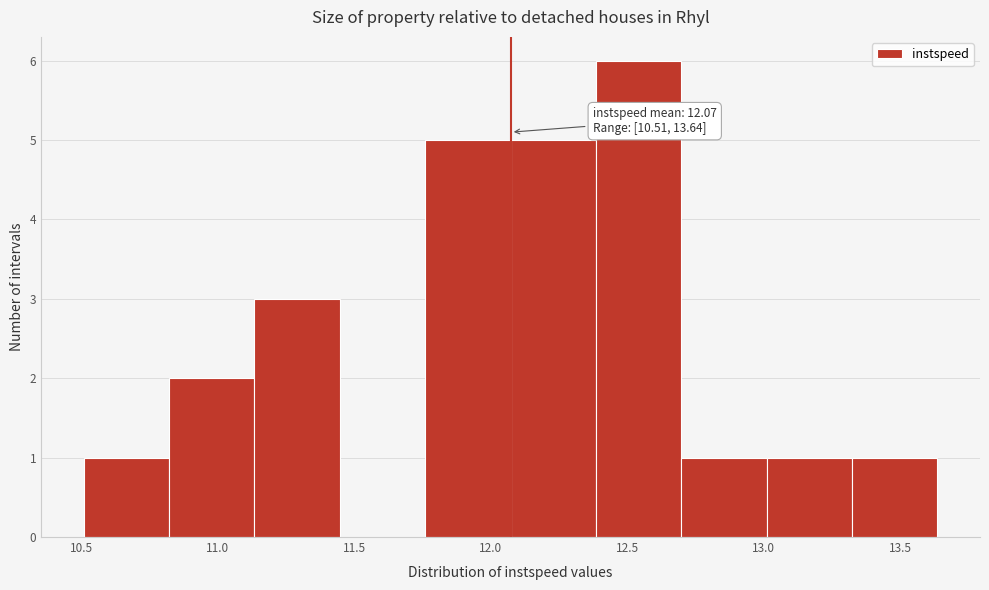

Over which range of the x-axis is the bar tallest?

12.40 to 12.70